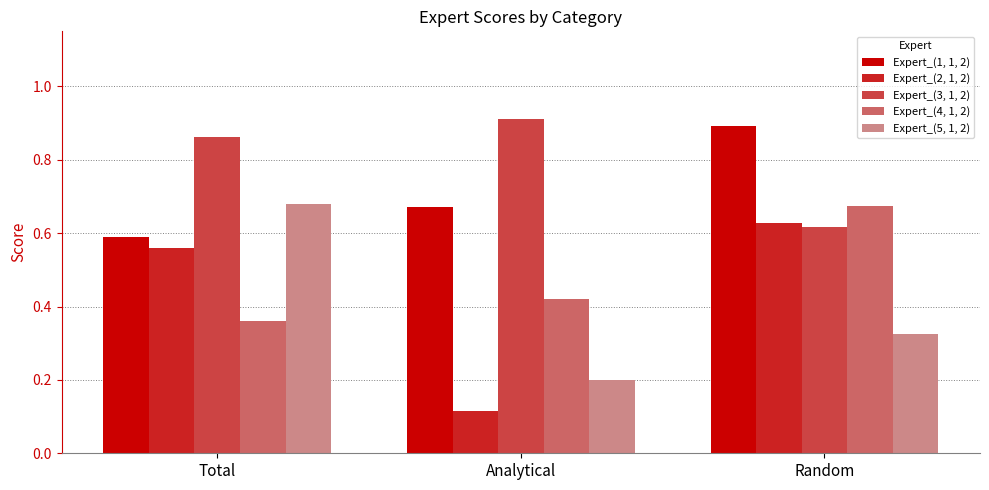

What is the total value across all series at Analytical?

2.3